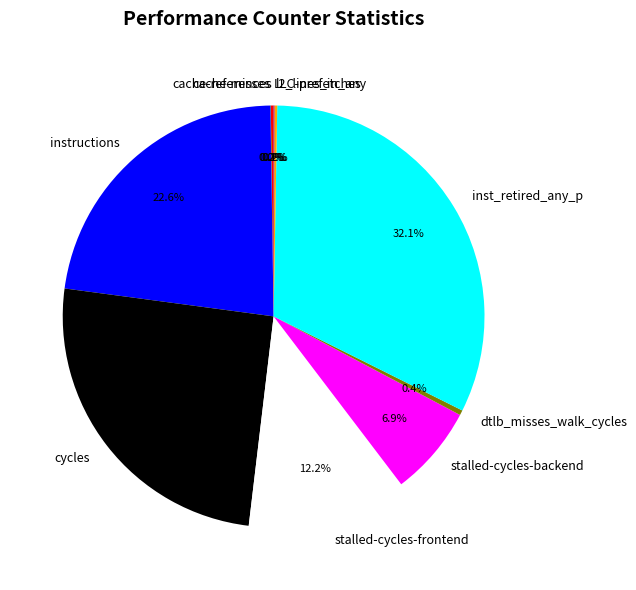

Is cycles the majority of the pie?

No